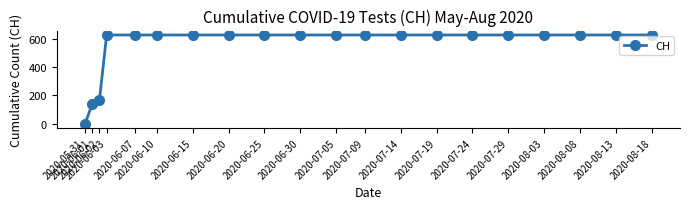

What is the approximate value at 2020-08-13?

631